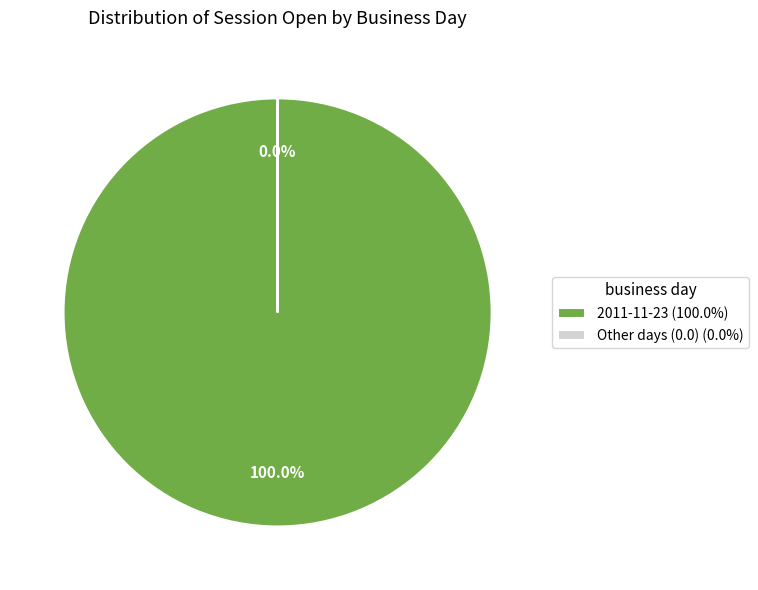

True or false: 2011-11-20 accounts for 1% of the total.

False